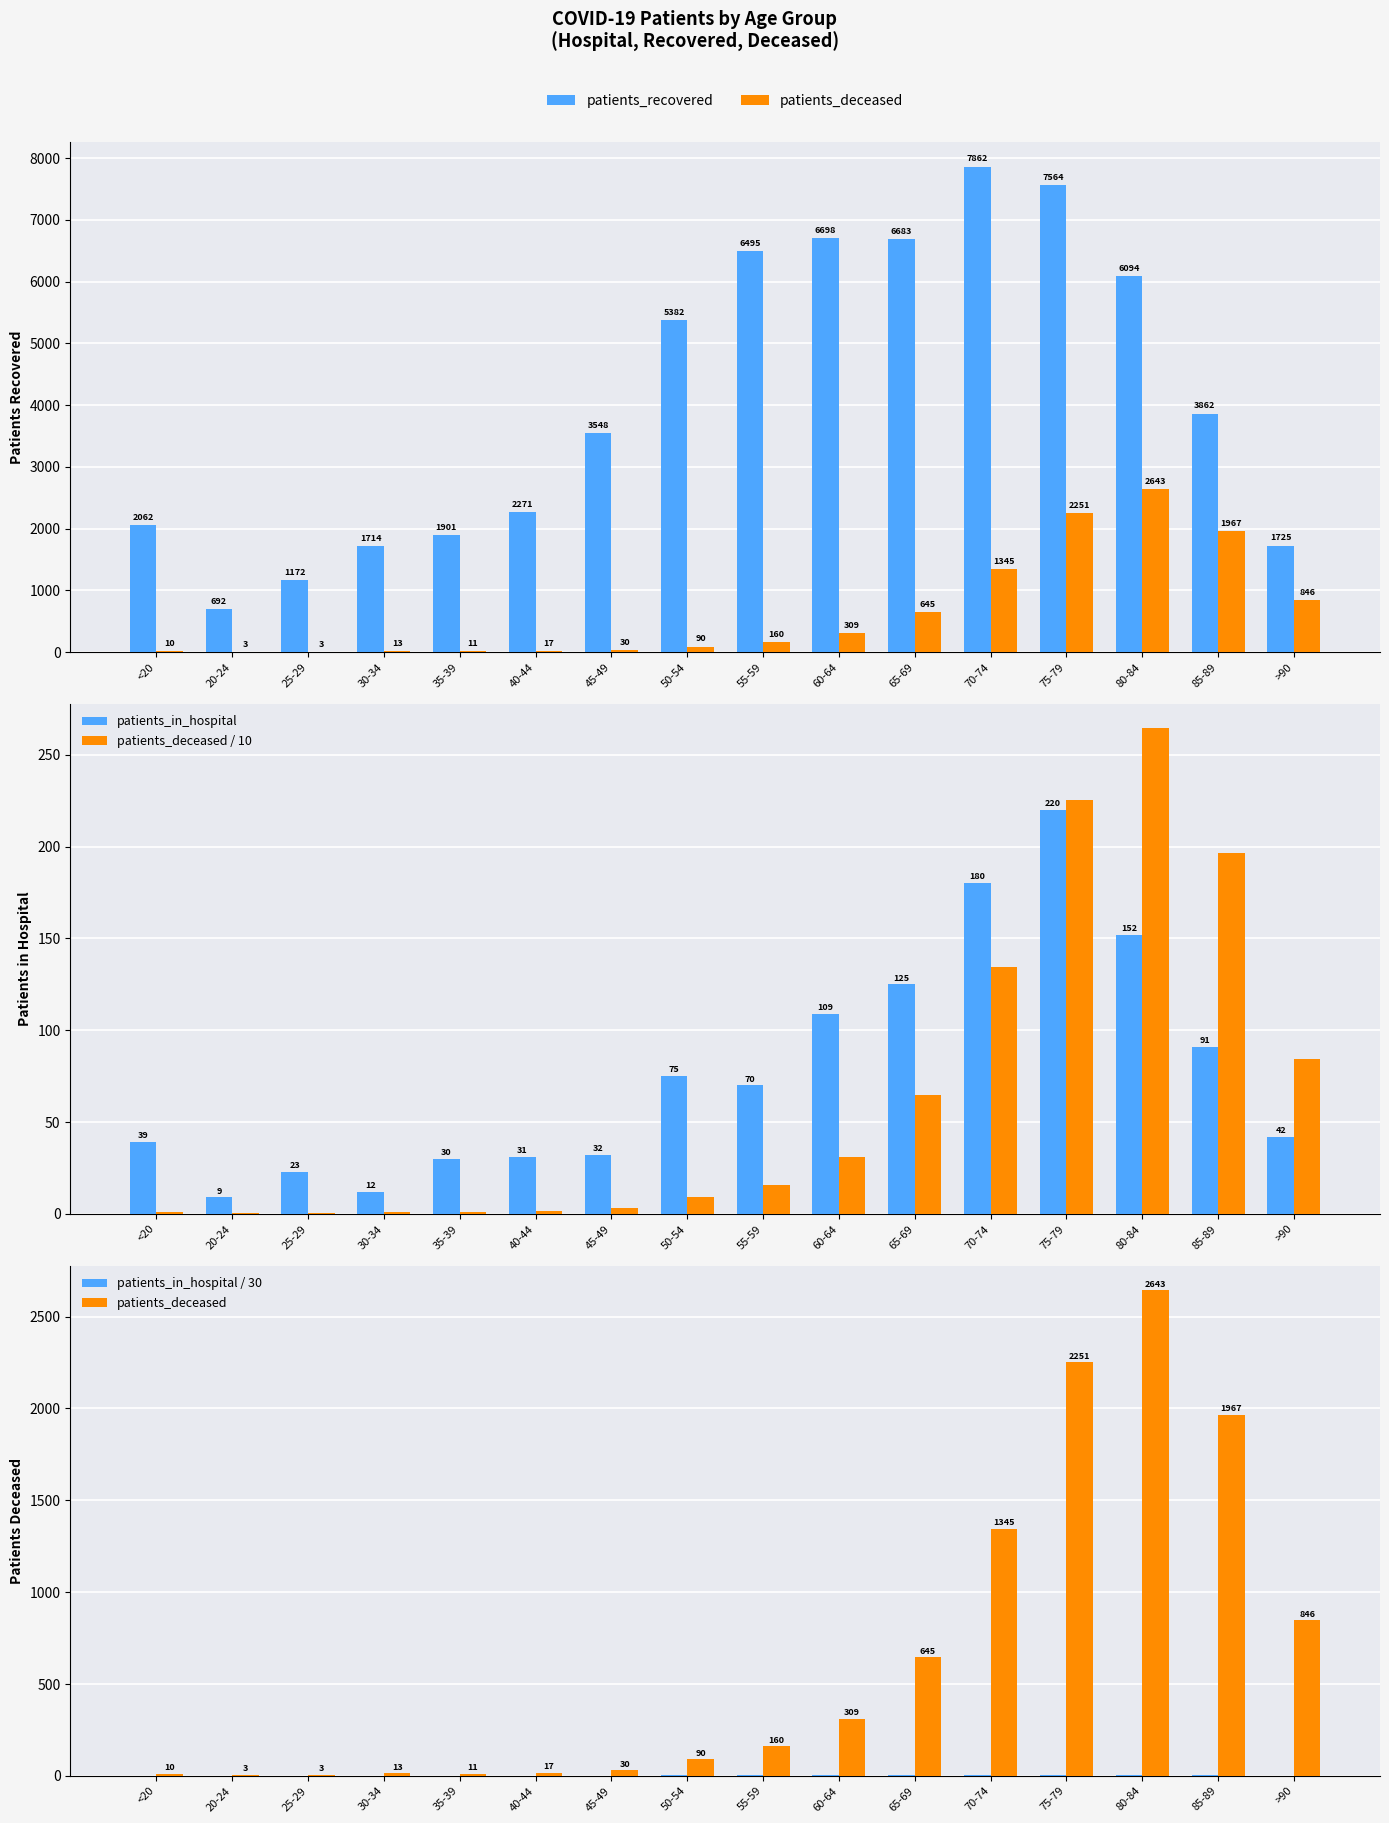

Does the chart contain stacked bars?

No